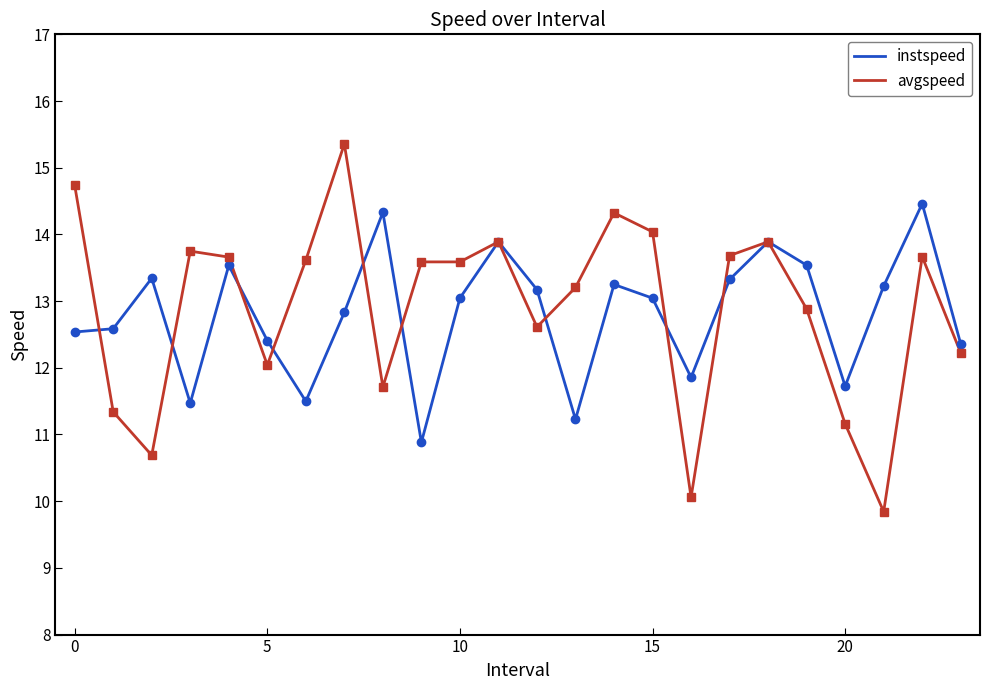

What is the minimum value for avgspeed?

9.8